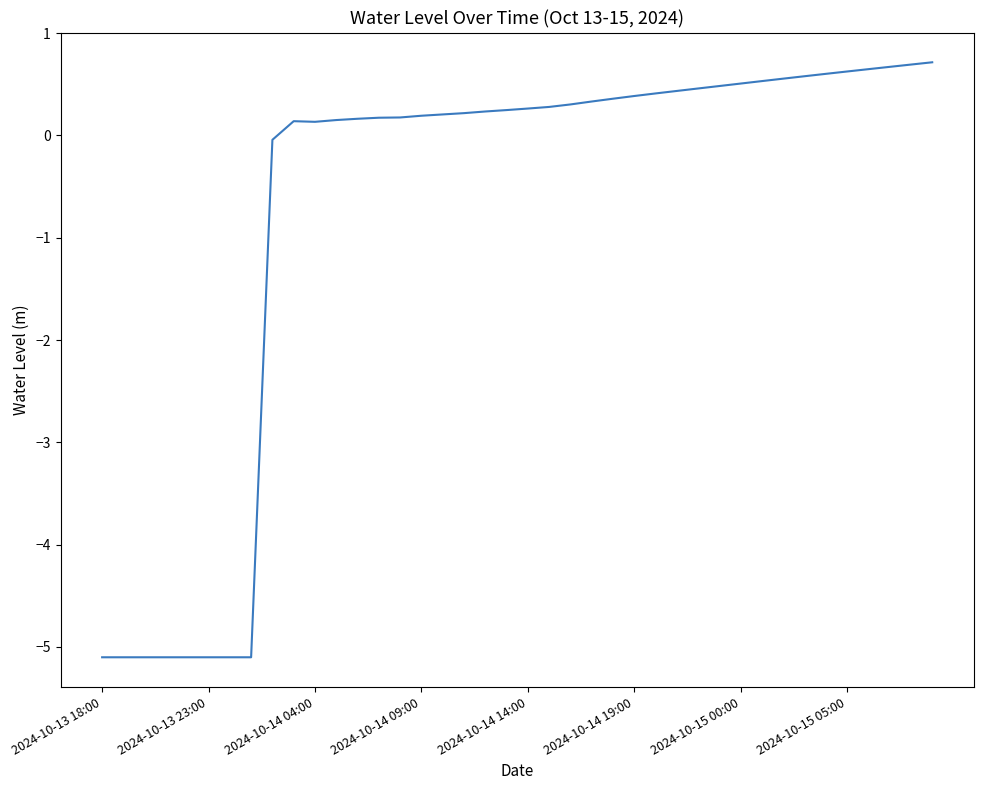

What is the minimum value shown in the chart?

-5.1